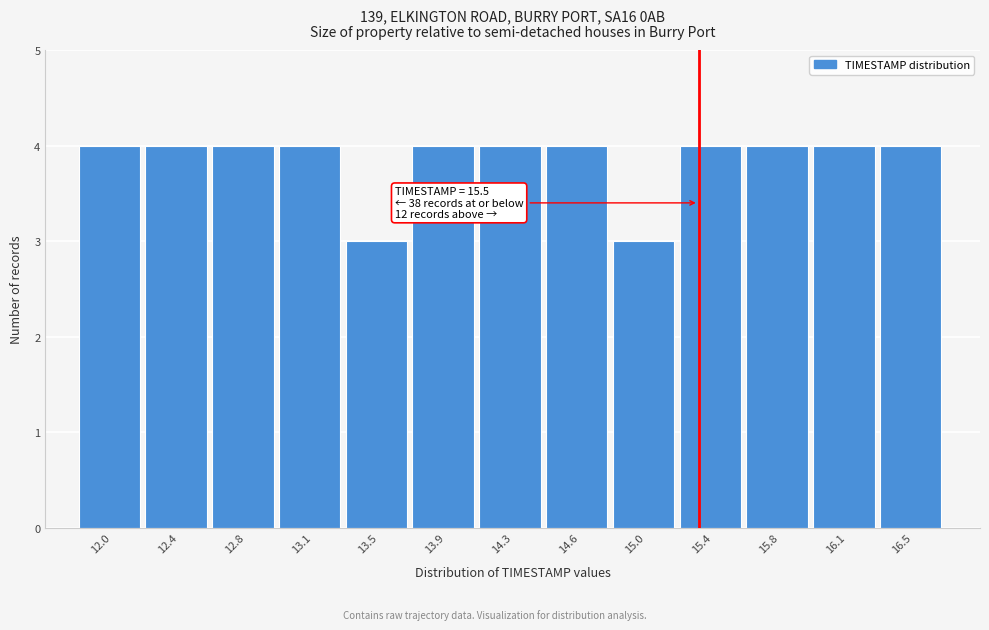

Reading right to left, list all the values displayed in this chart.

4	4	4	4	3	4	4	4	3	4	4	4	4